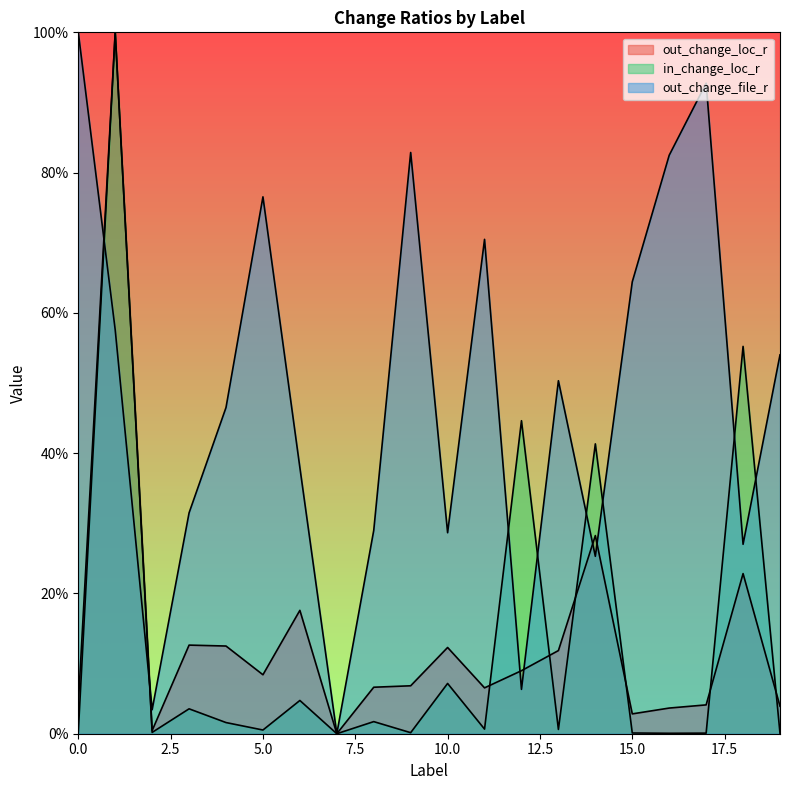

List the series in order of their peak value, lowest first.

out_change_loc_r, in_change_loc_r, out_change_file_r